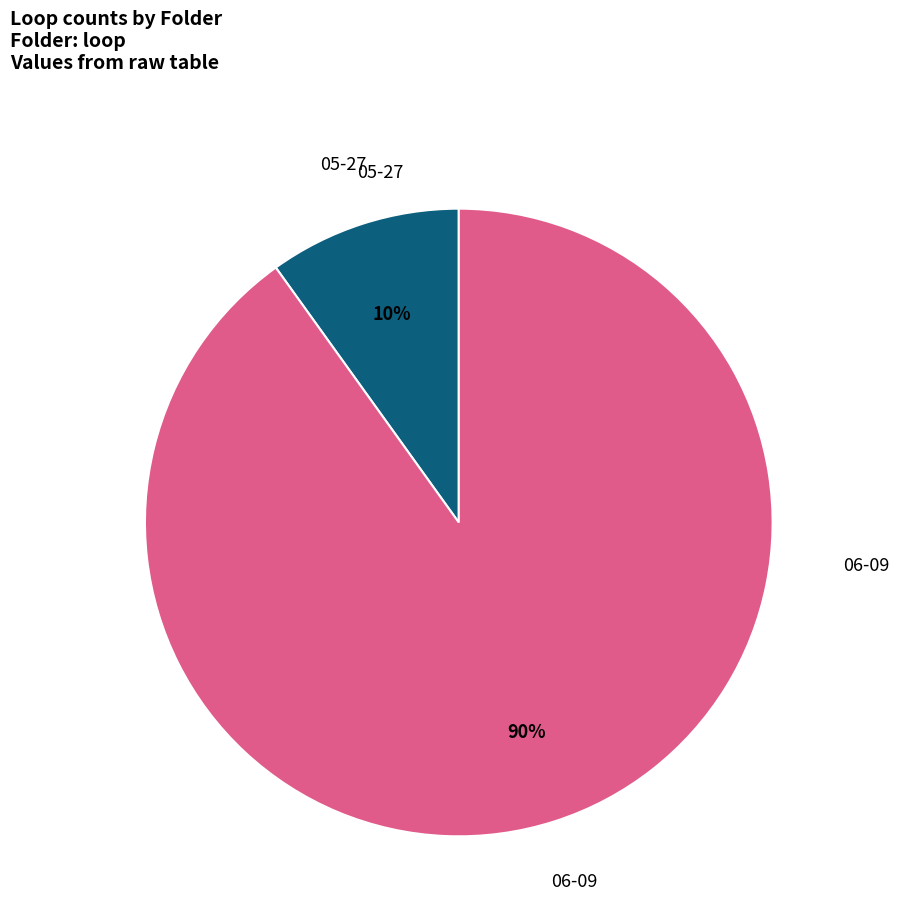

The 05-27 slice represents 10% of the pie. True or false?

True